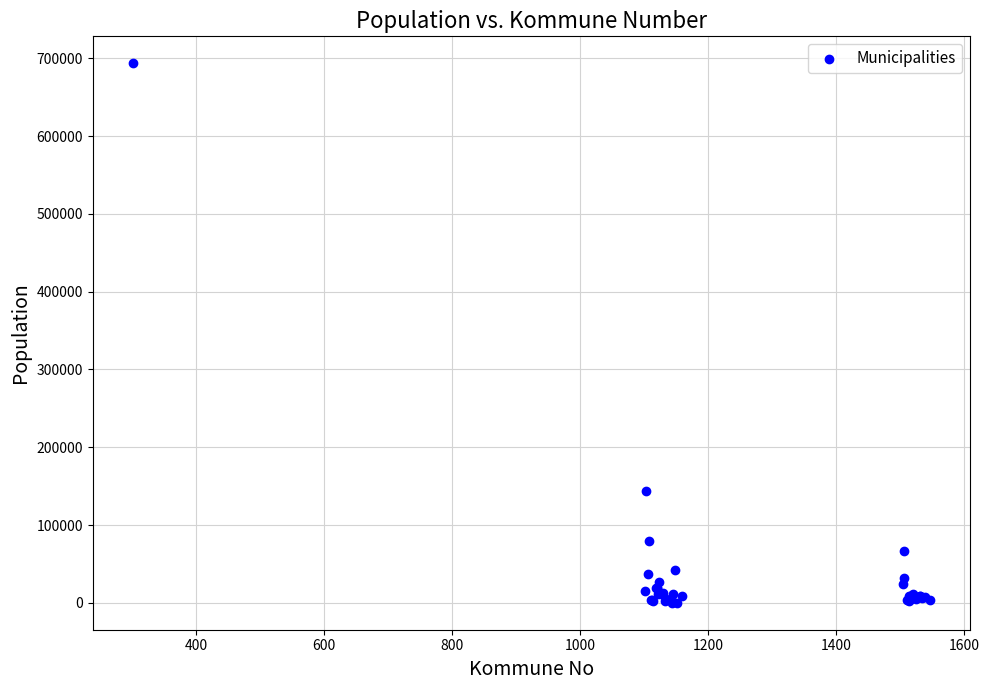

What Y value in the scatter plot is closest to 346846?

143574